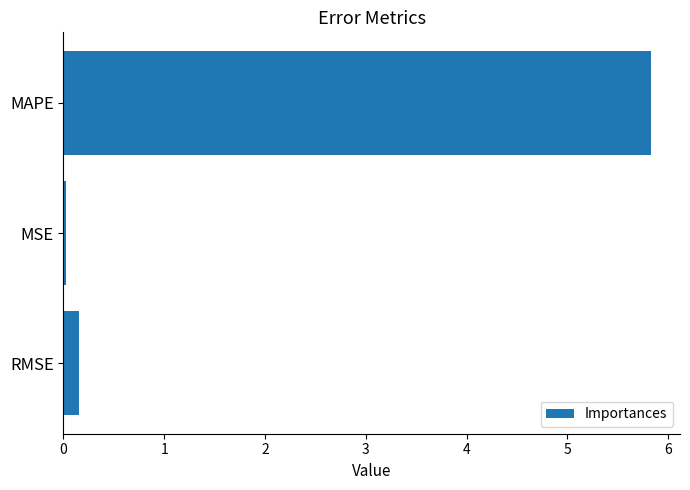

What is the greatest value displayed?

5.8